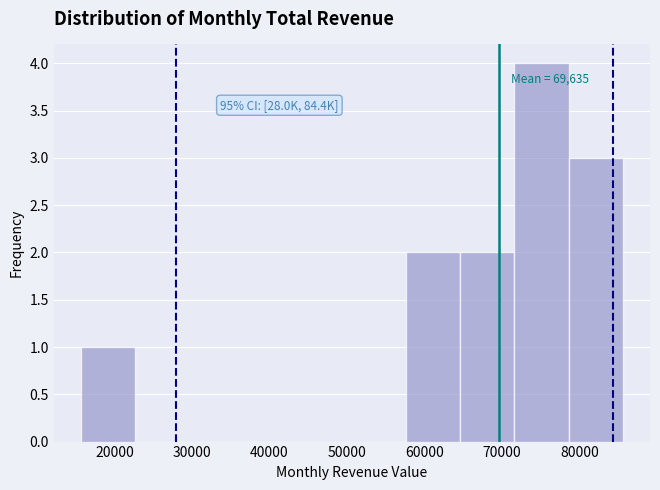

Which range on the x-axis has the tallest bar?

72000 to 79000